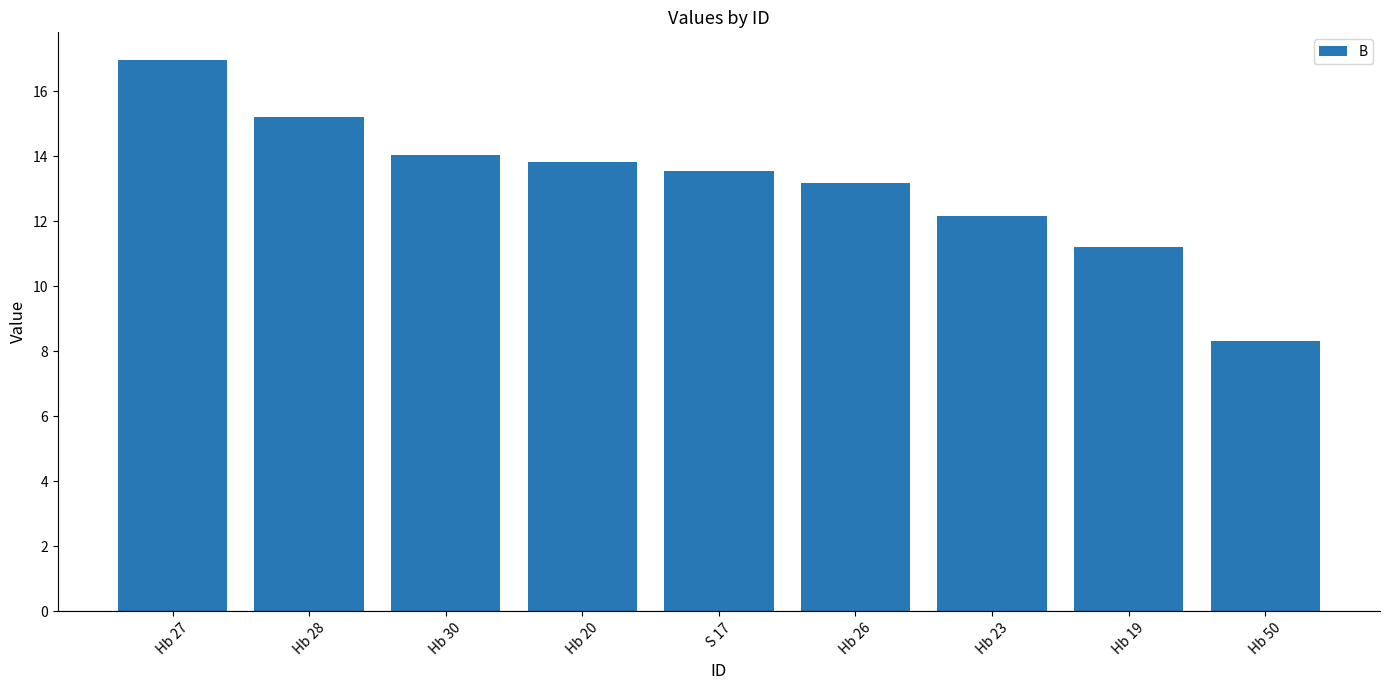

Approximately how many times larger is the value at Hb 50 compared to Hb 27?

0.5